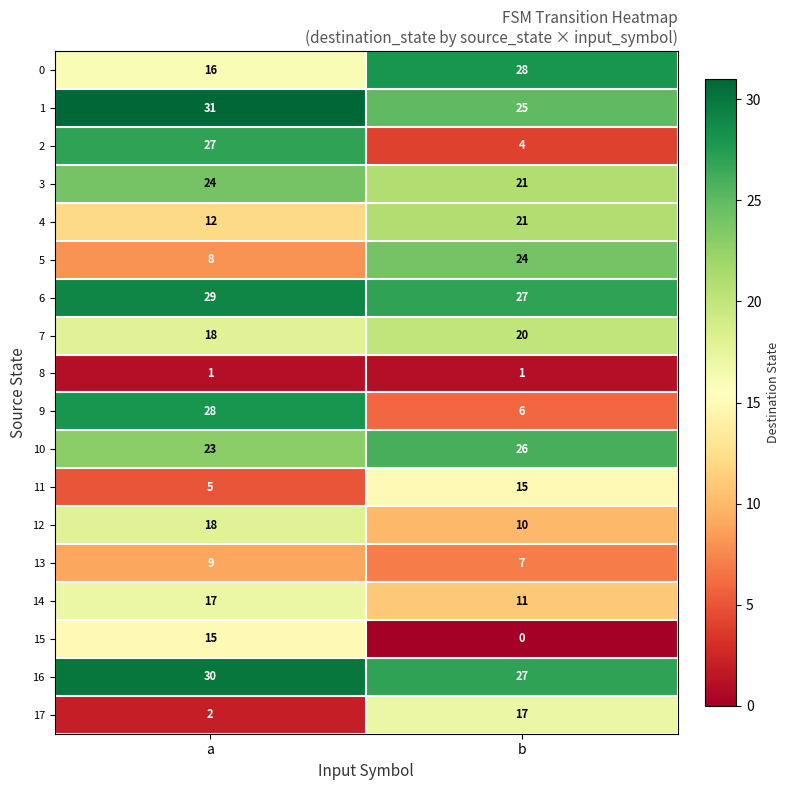

What is the difference between the highest and lowest values at a?

30